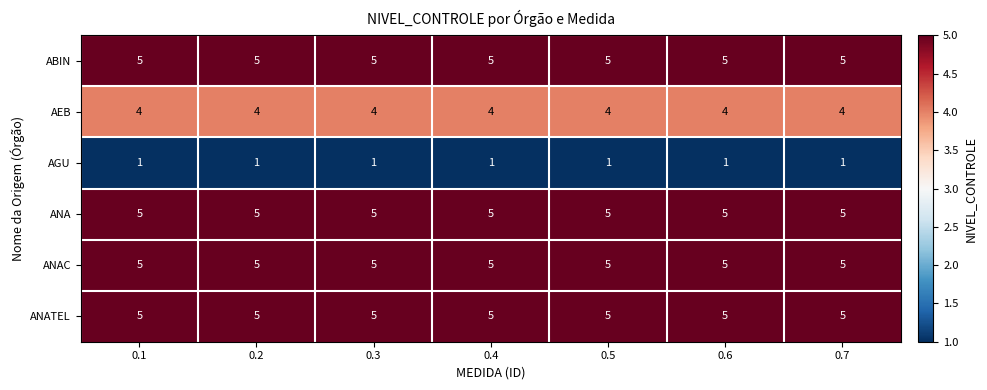

What is the difference between the highest and lowest values at 0.5?

4